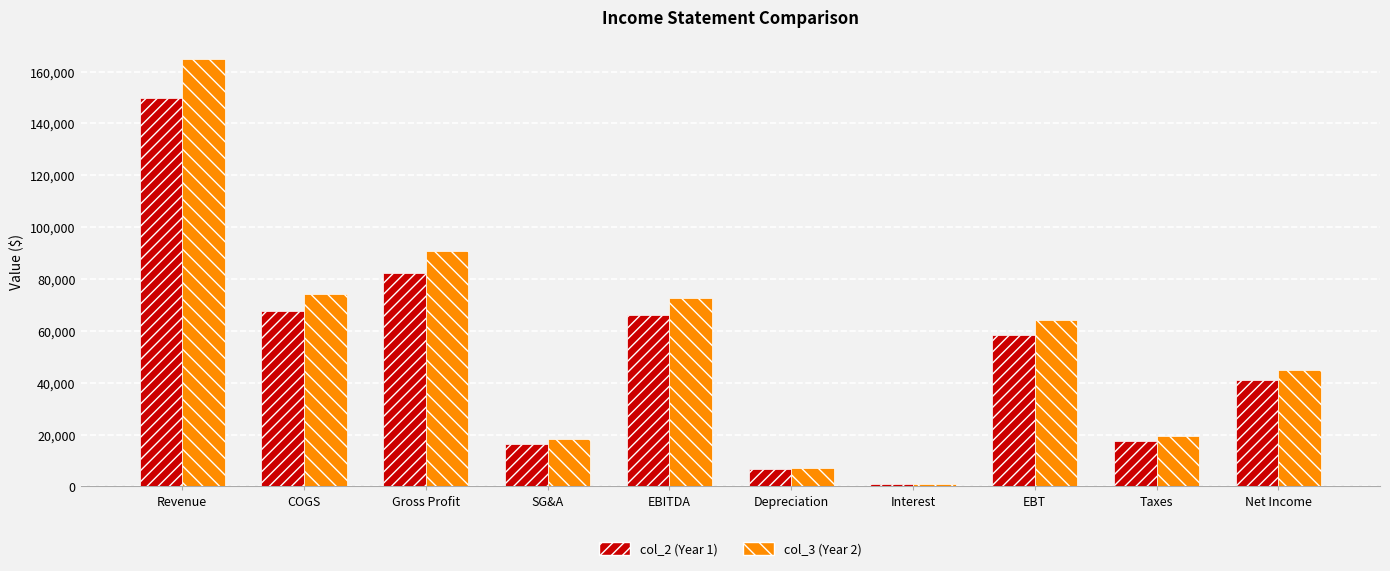

Rank the series by their maximum value, from highest to lowest.

col_3 (Year 2), col_2 (Year 1)